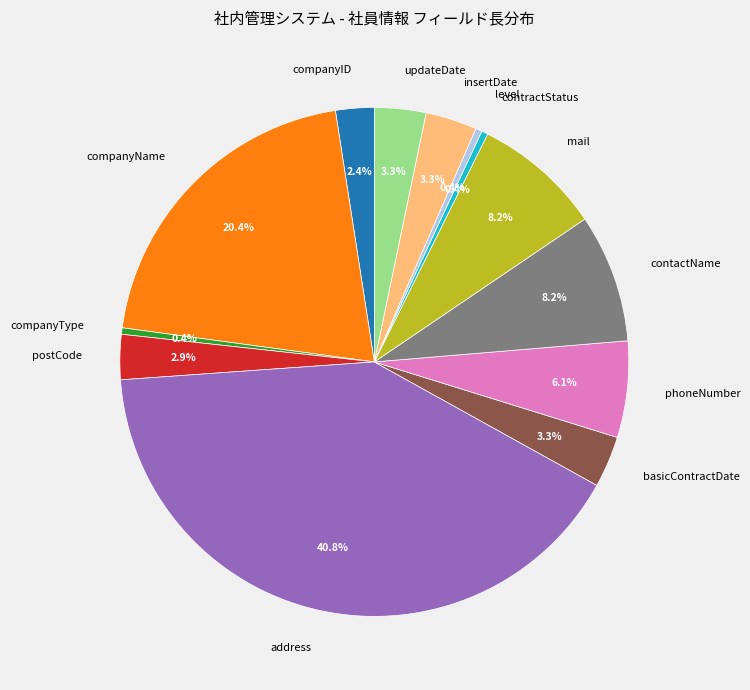

Is there a majority slice in this chart?

No